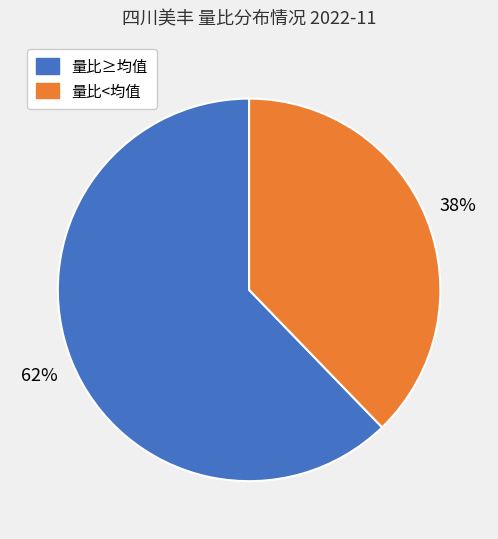

Does any single category account for the majority?

Yes